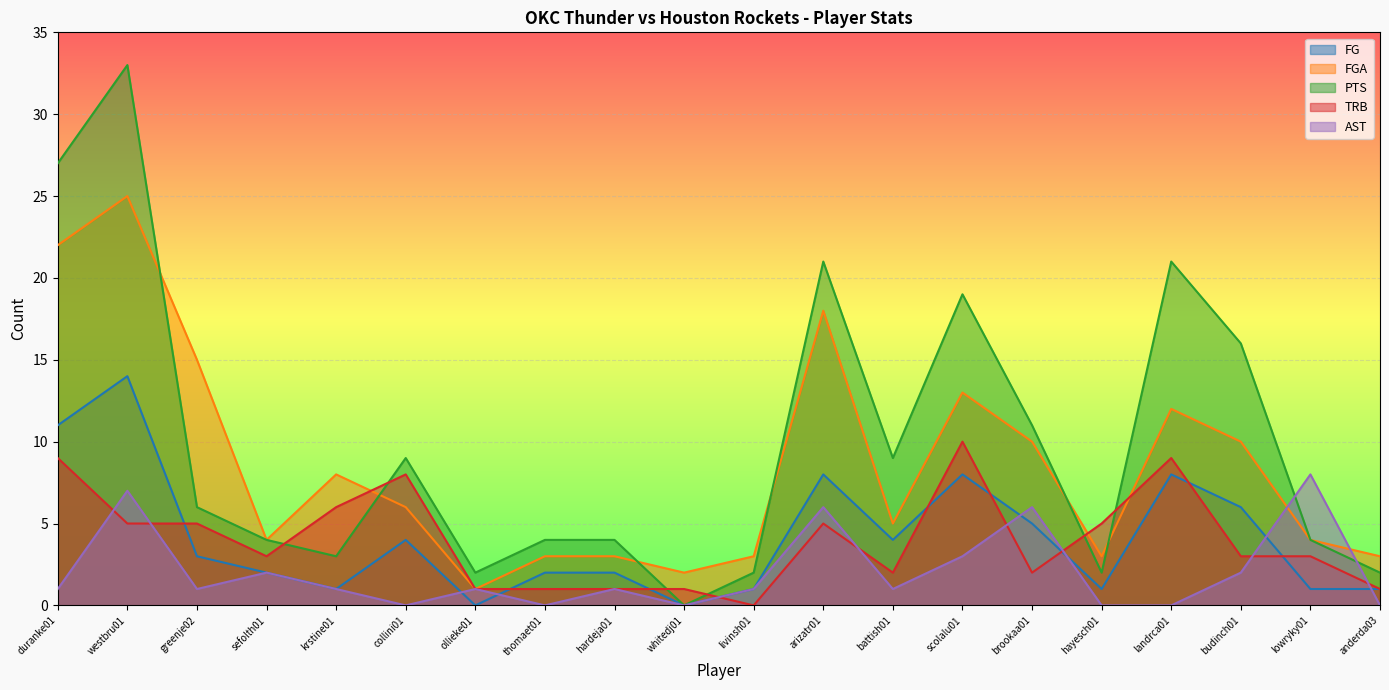

Reading right to left, list all the values displayed in this chart.

FG: 1	1	6	8	1	5	8	4	8	1	0	2	2	0	4	1	2	3	14	11
FGA: 3	4	10	12	3	10	13	5	18	3	2	3	3	1	6	8	4	15	25	22
PTS: 2	4	16	21	2	11	19	9	21	2	0	4	4	2	9	3	4	6	33	27
TRB: 1	3	3	9	5	2	10	2	5	0	1	1	1	1	8	6	3	5	5	9
AST: 0	8	2	0	0	6	3	1	6	1	0	1	0	1	0	1	2	1	7	1